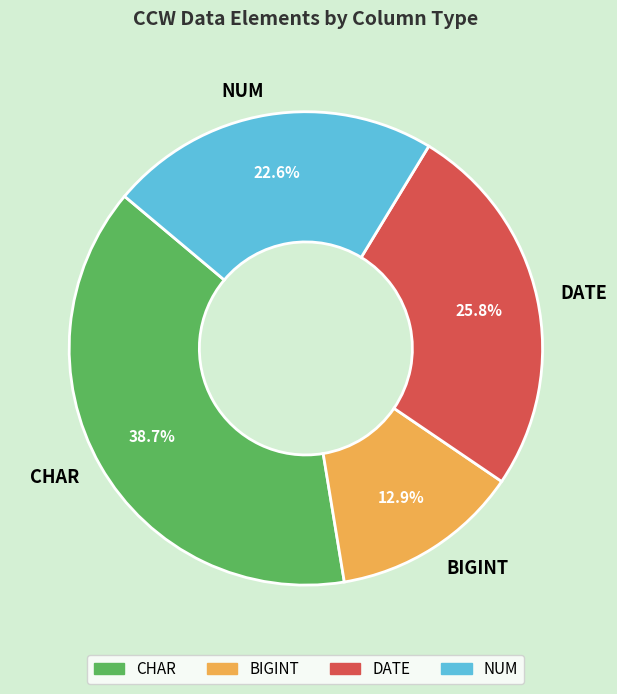

Which slice is the largest?

CHAR